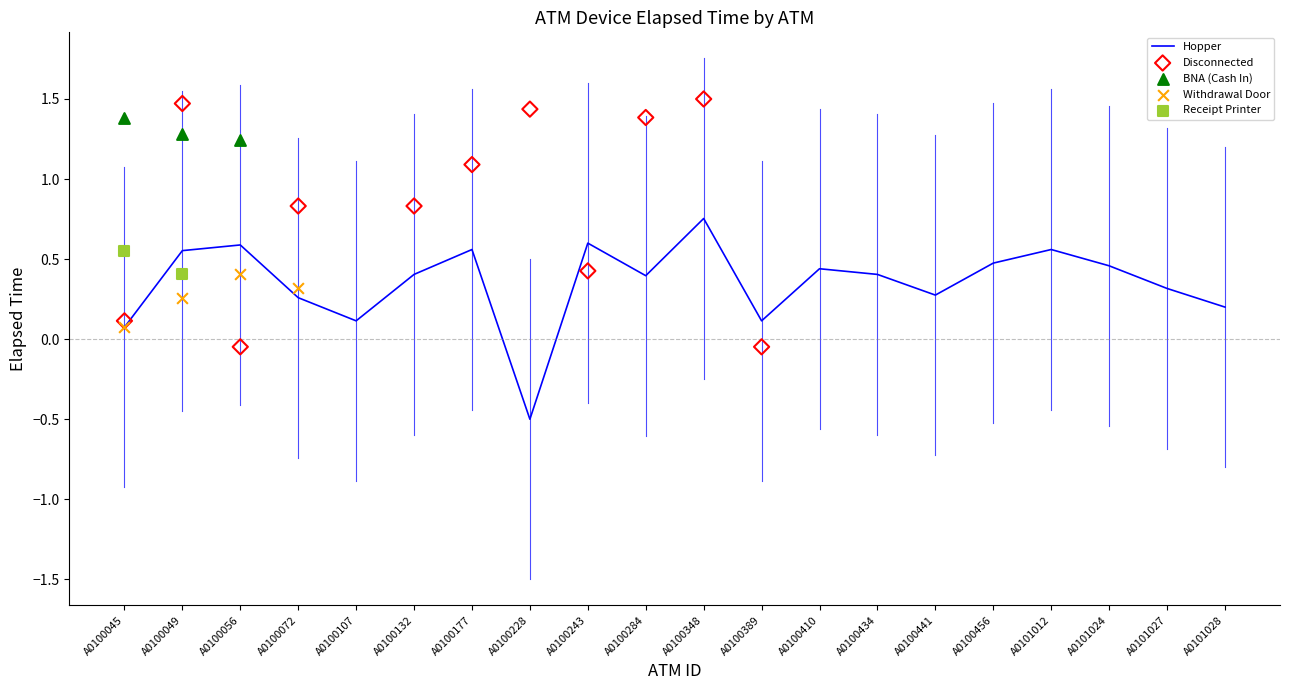

At which category is the sum across all series the highest?

A0100049